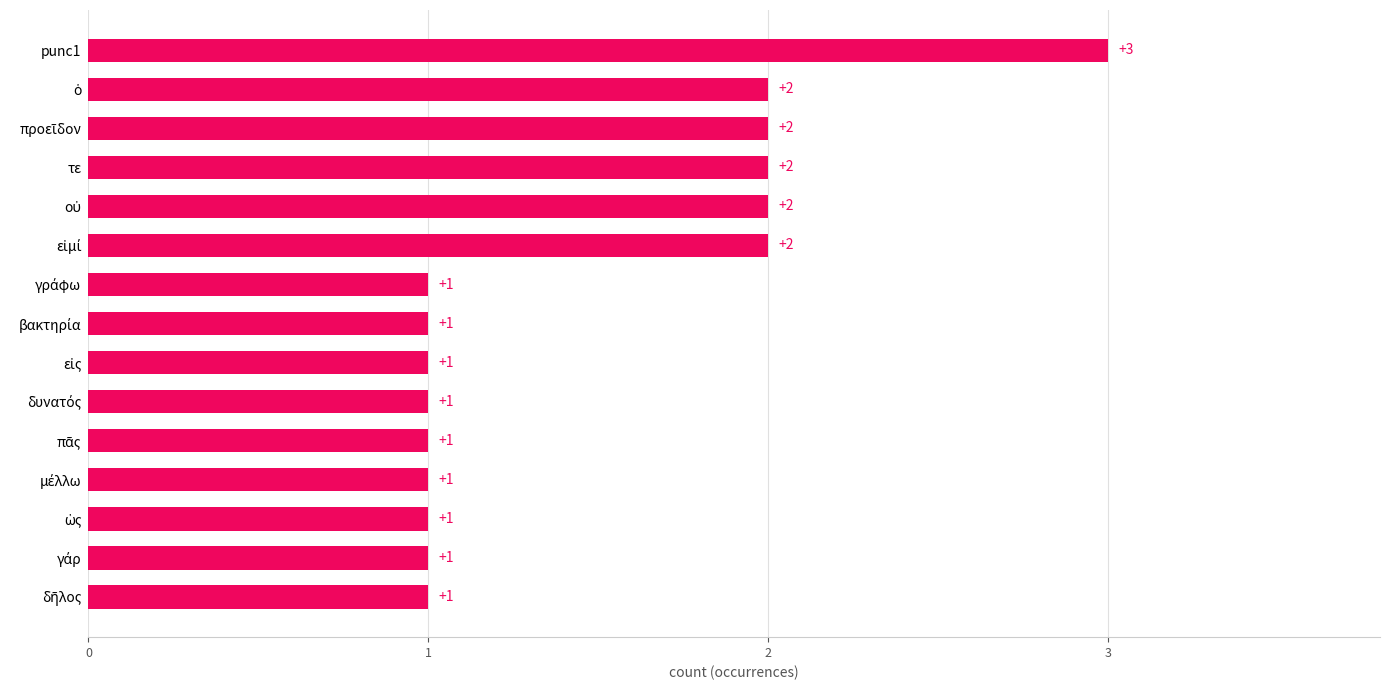

What is the difference between the second highest and second lowest values?

1